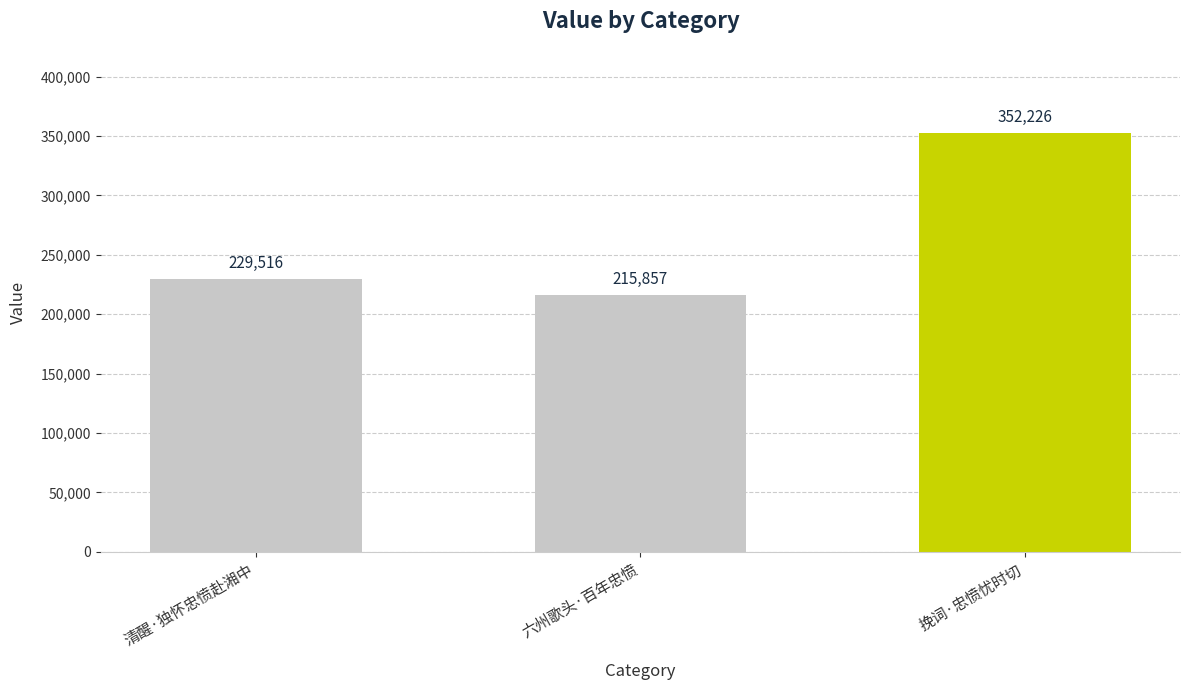

What is the minimum value shown in the chart?

215857